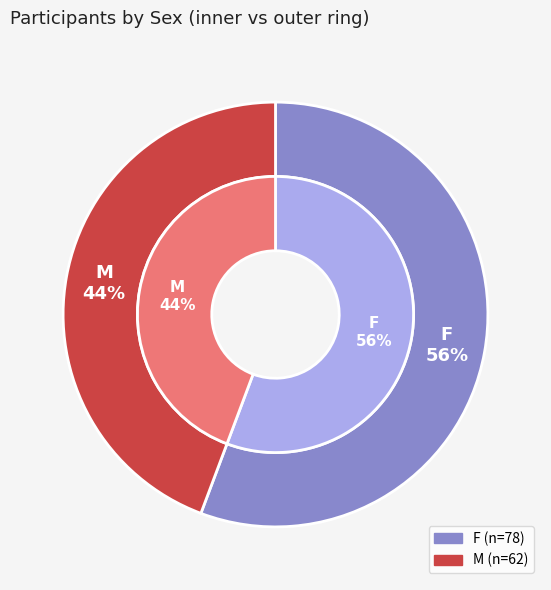

What percentage is the F slice, to the nearest percent?

56%